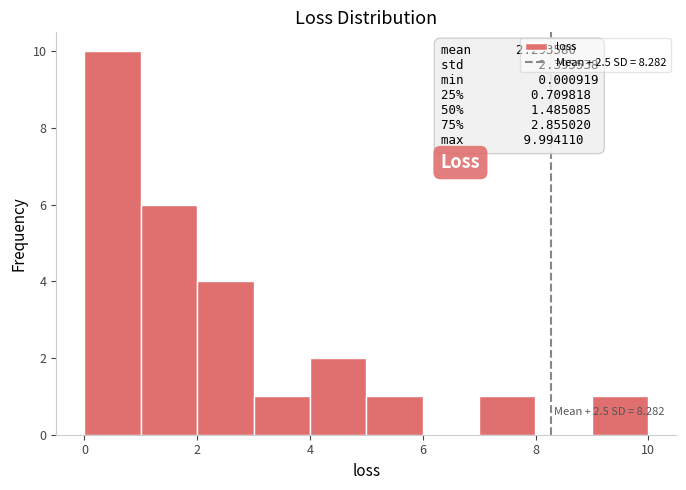

Which range on the x-axis has the tallest bar?

0 to 1